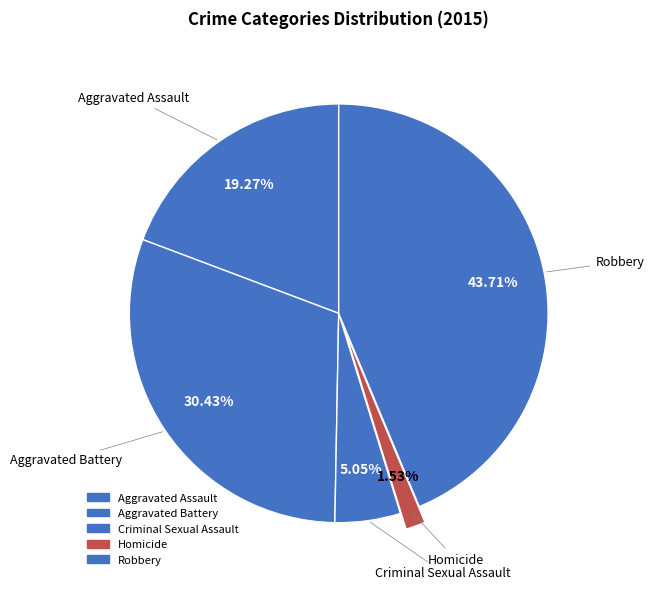

Is there any slice that represents more than half of the pie?

No